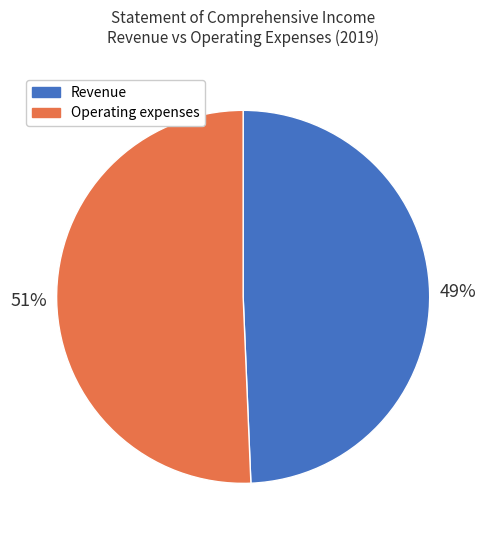

Between Operating expenses and Revenue, which is larger?

Operating expenses